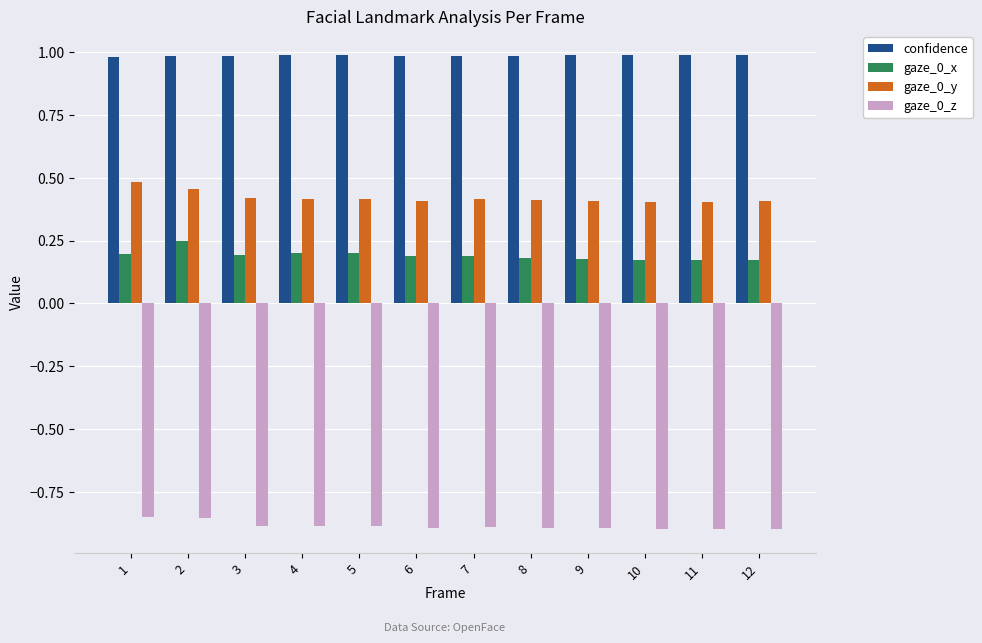

Rank the series at 3 from lowest to highest value.

gaze_0_z, gaze_0_x, gaze_0_y, confidence